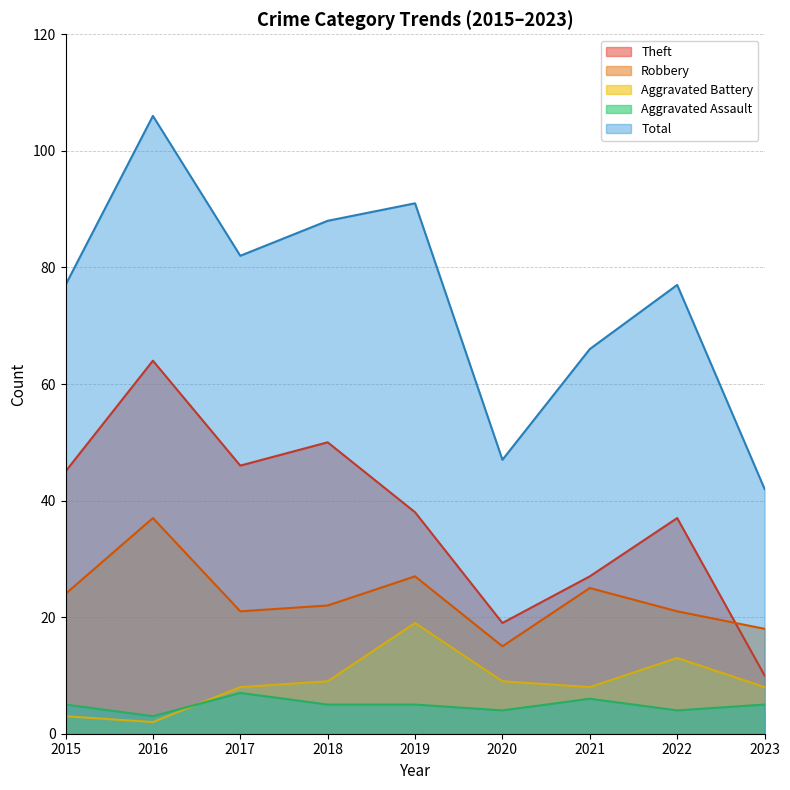

True or false: Total and Robbery intersect in this chart.

False